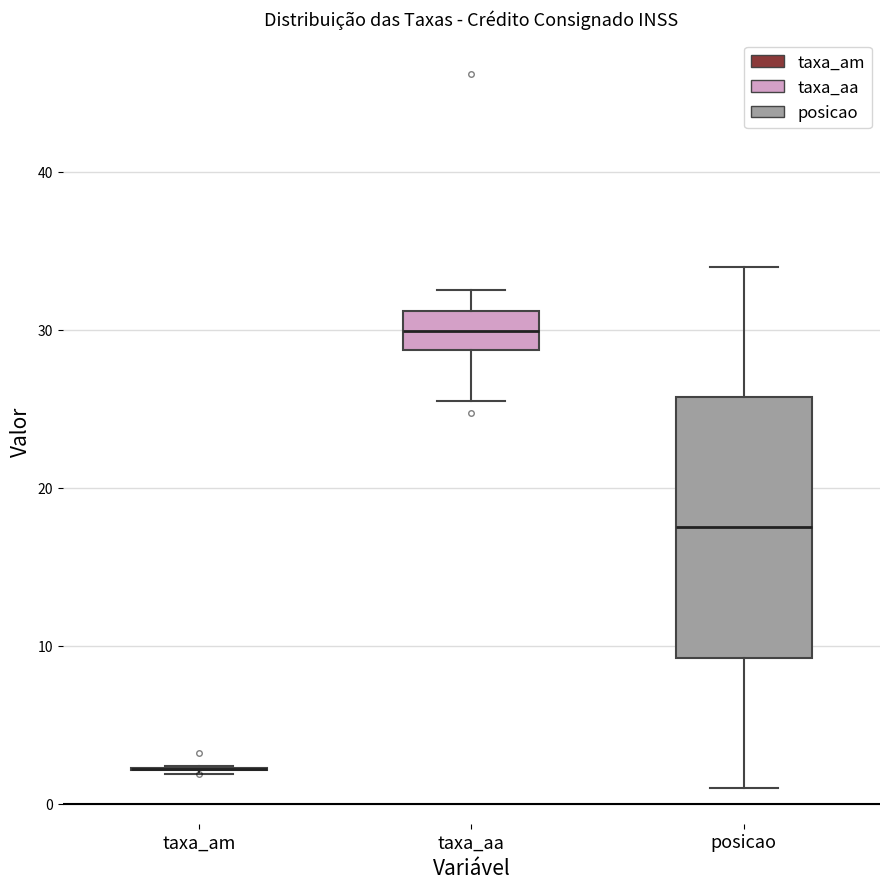

Reading left to right, transcribe this box plot: for each box, give where its median line is, the range the box spans, and where its two whiskers end, as read against the y-axis. The values are not printed on the chart, so give them approximately, as read against the axis.

taxa_am: box collapsed to a line at 2, whiskers 2 to 2
taxa_aa: median 30, box 29 to 31, whiskers 26 to 33
posicao: median 18, box 9 to 26, whiskers 1 to 34